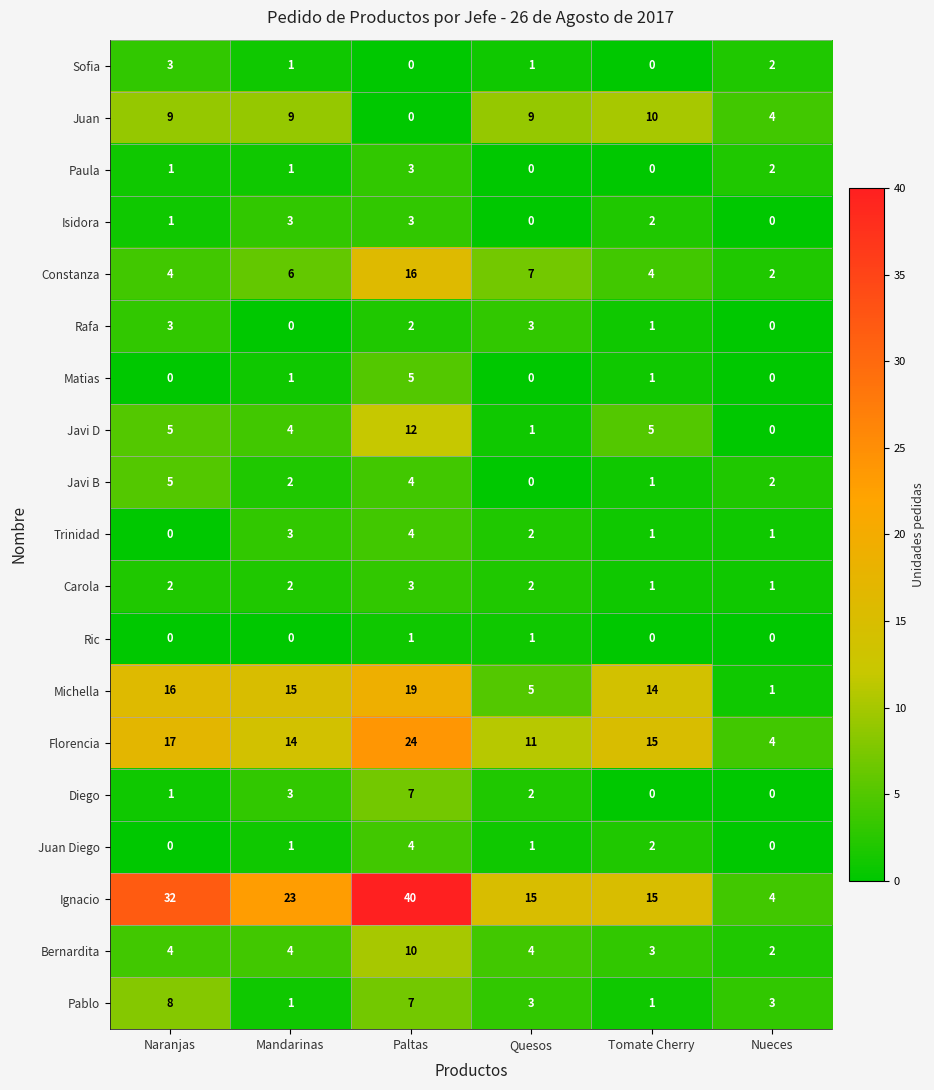

How many values in the Juan series are below 9?

2